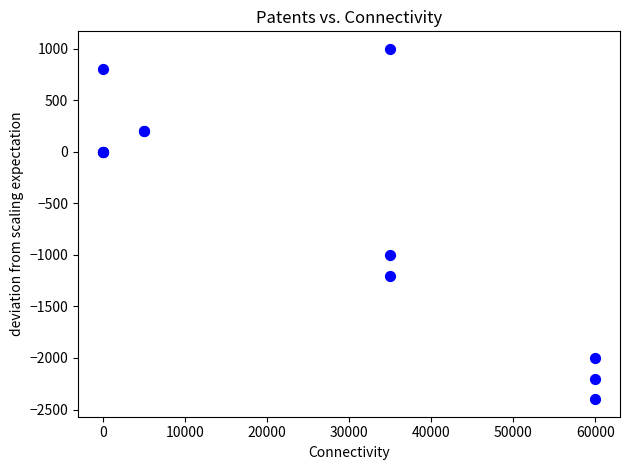

What Y value in the scatter plot is closest to -700?

-1000